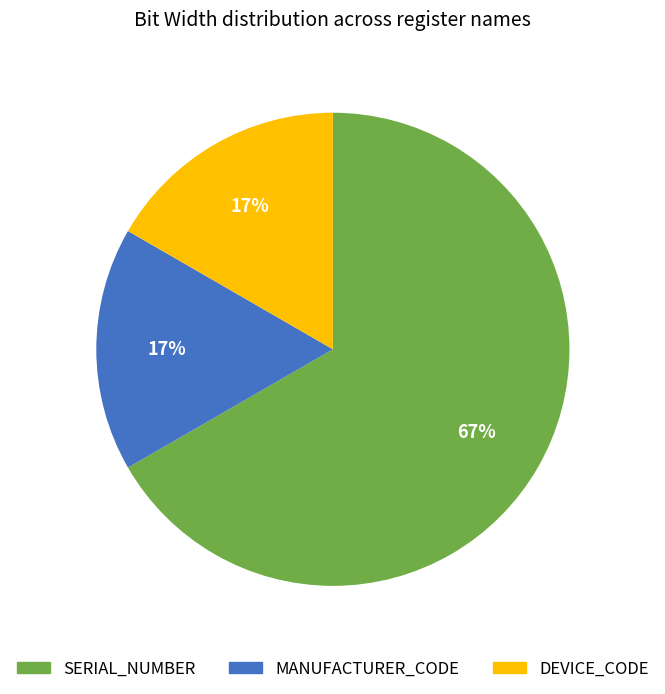

Between SERIAL_NUMBER and MANUFACTURER_CODE, which is larger?

SERIAL_NUMBER